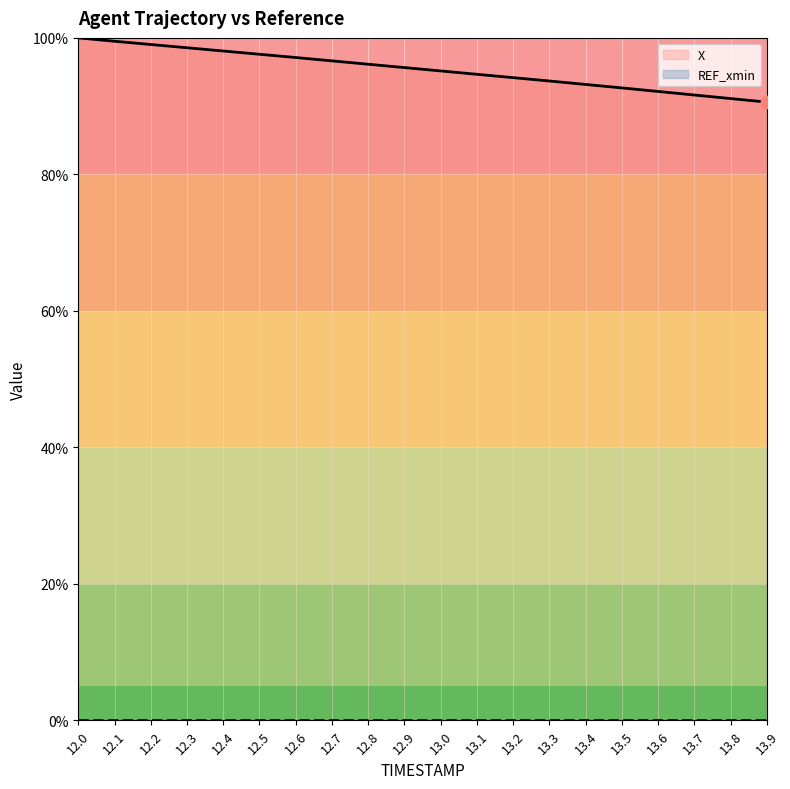

What is the ratio of the value at 12.4 to the value at 13.4?

1.1